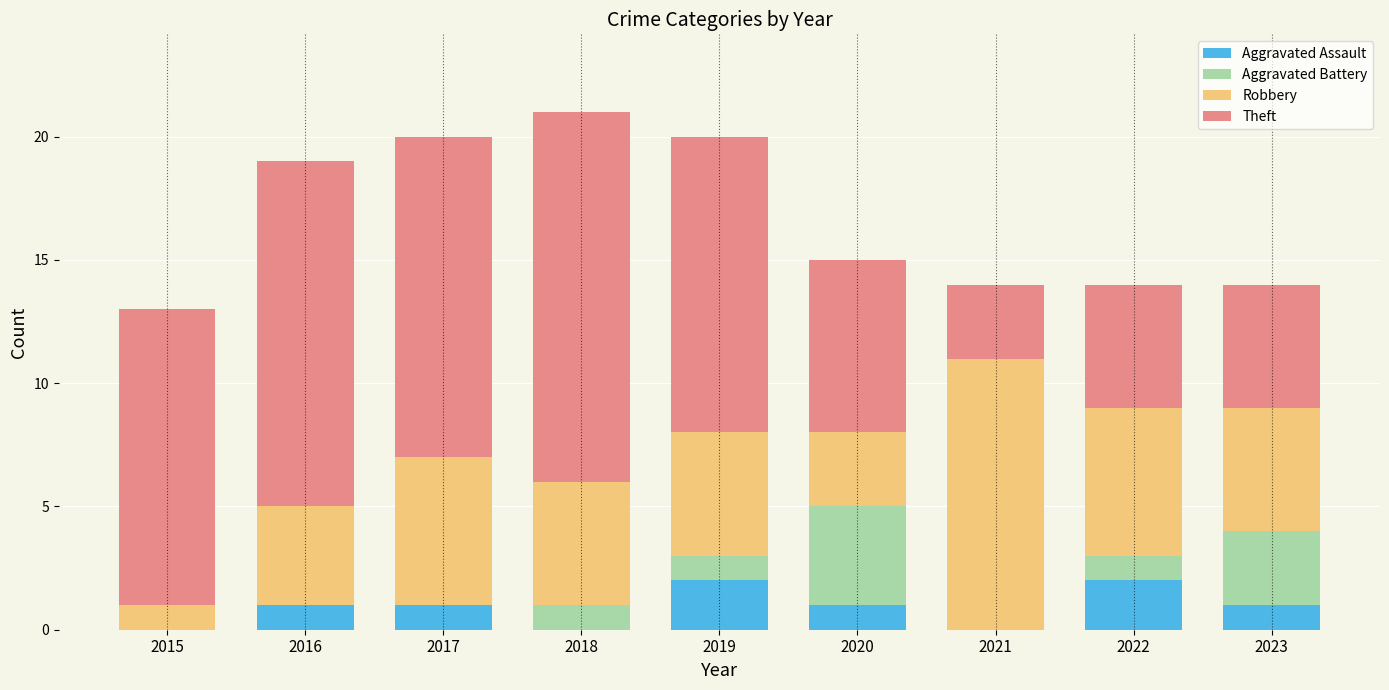

What is the total value across all series at 2019?

20